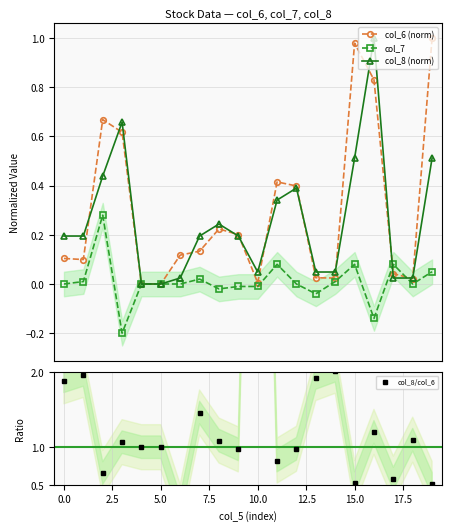

How many values in the col_8 (norm) series exceed 0?

18